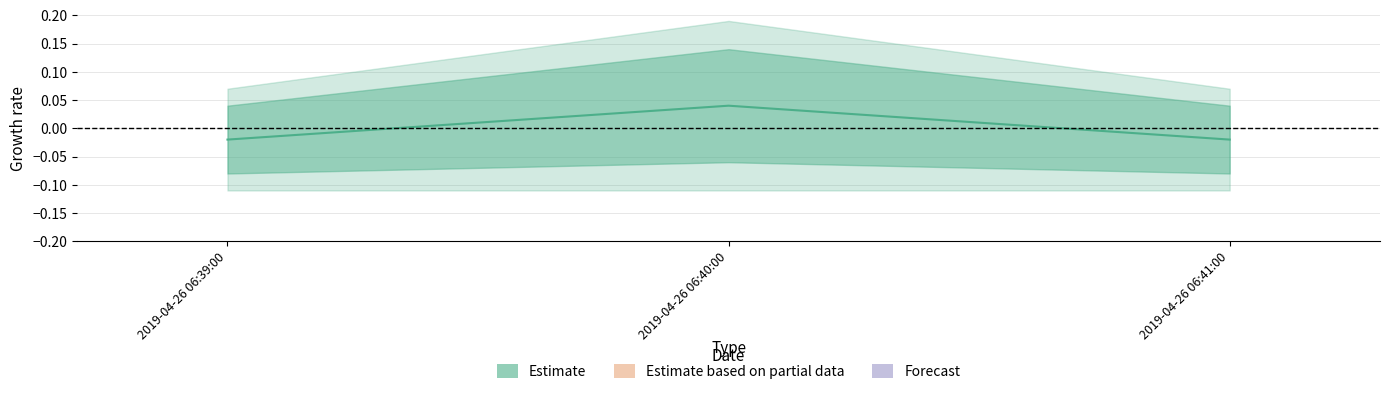

What is the difference between the maximum and minimum values?

0.1